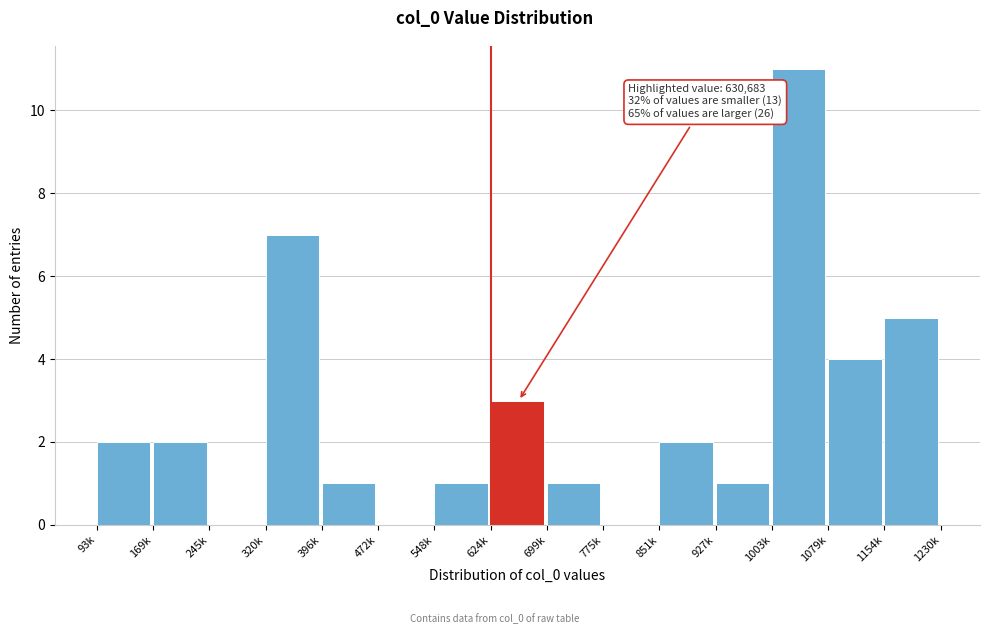

Reading left to right, transcribe all the data shown in this chart.

93k=2	169k=2	245k=0	320k=7	396k=1	472k=0	548k=1	624k=3	699k=1	775k=0	851k=2	927k=1	1003k=11	1079k=4	1154k=5